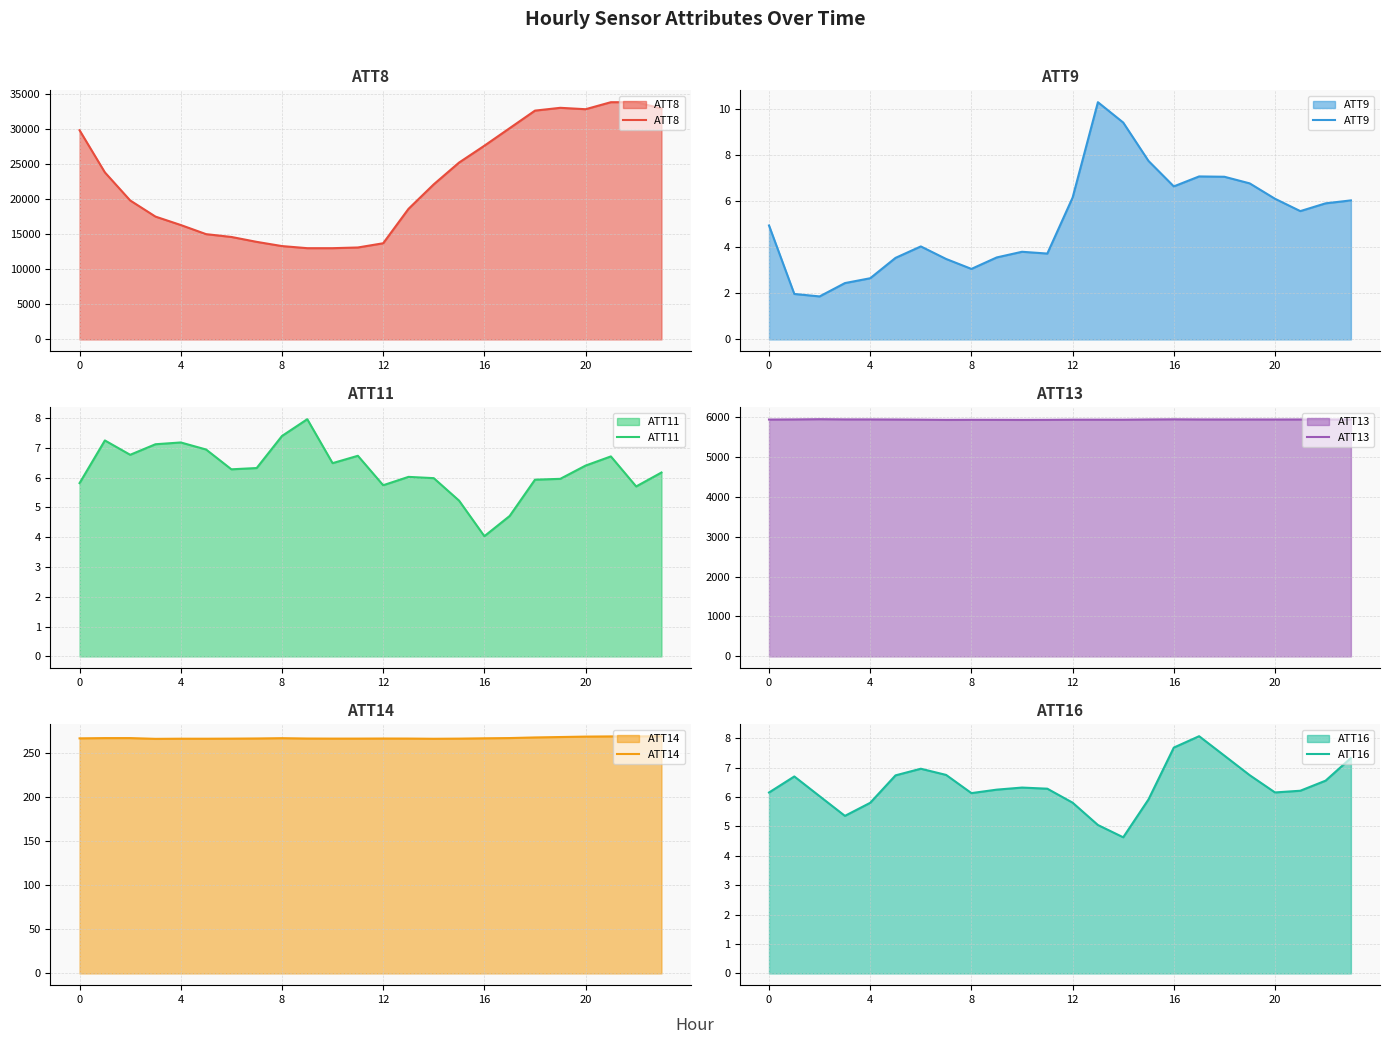

At 19, list the series in order from largest to smallest.

ATT8, ATT13, ATT14, ATT9, ATT16, ATT11